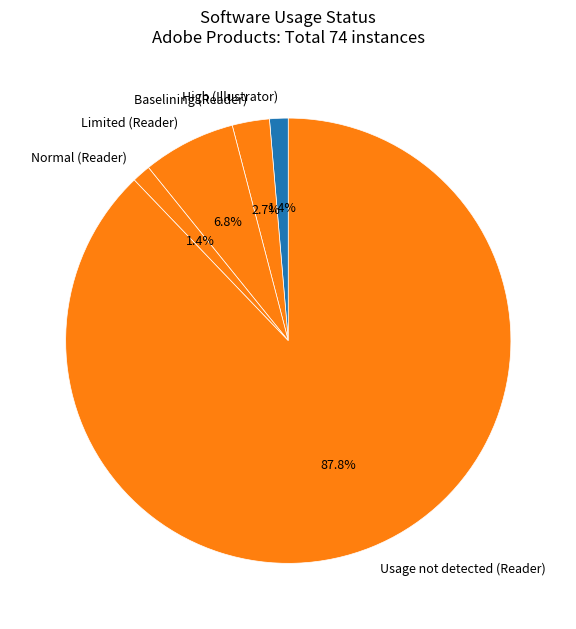

The Limited (Reader) slice represents 7% of the pie. True or false?

True